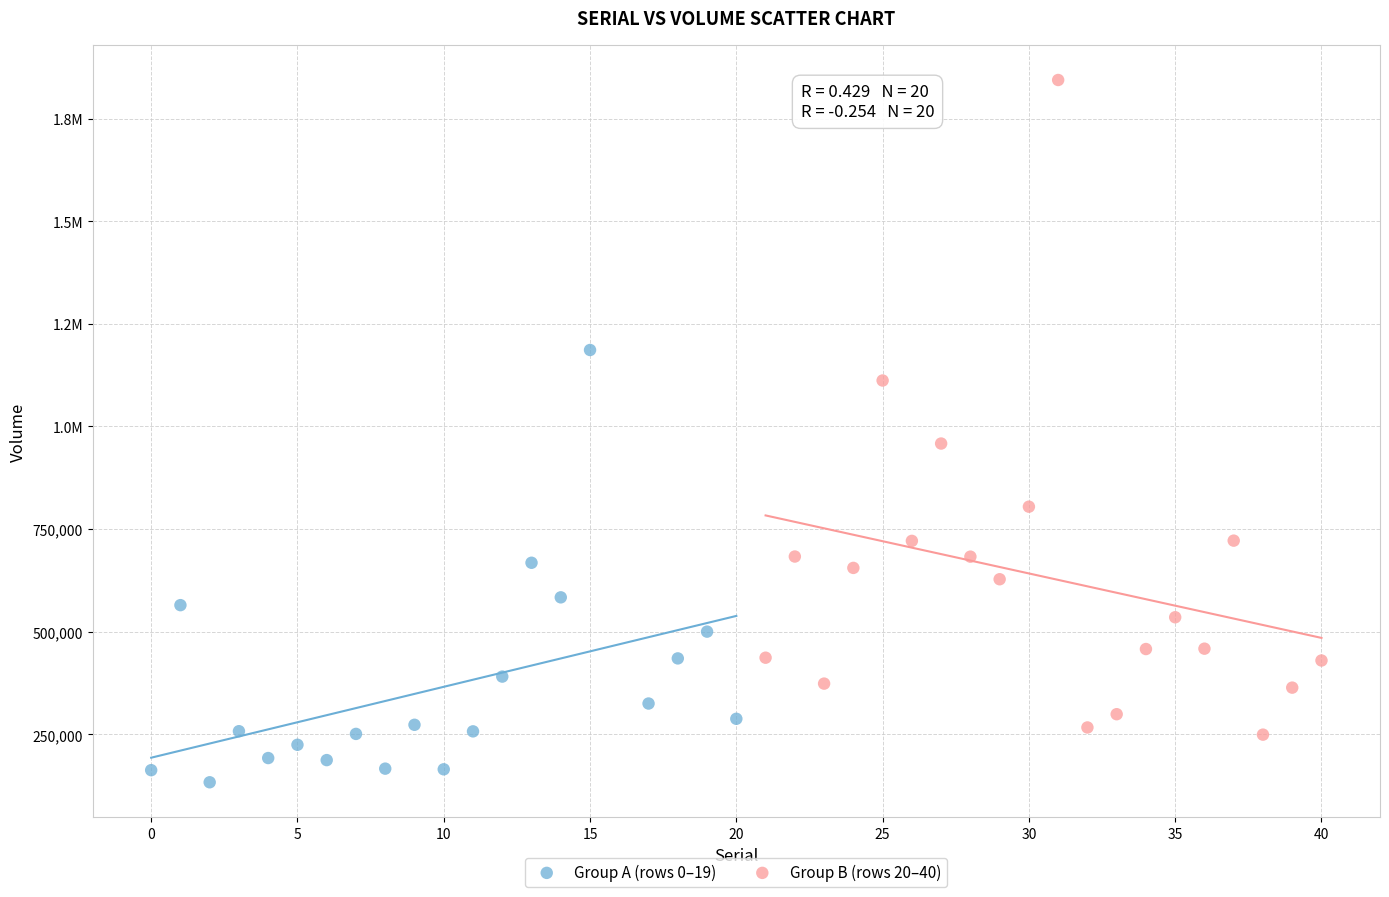

What are all the series names shown in the legend?

Group A (rows 0–19), Group B (rows 20–40)